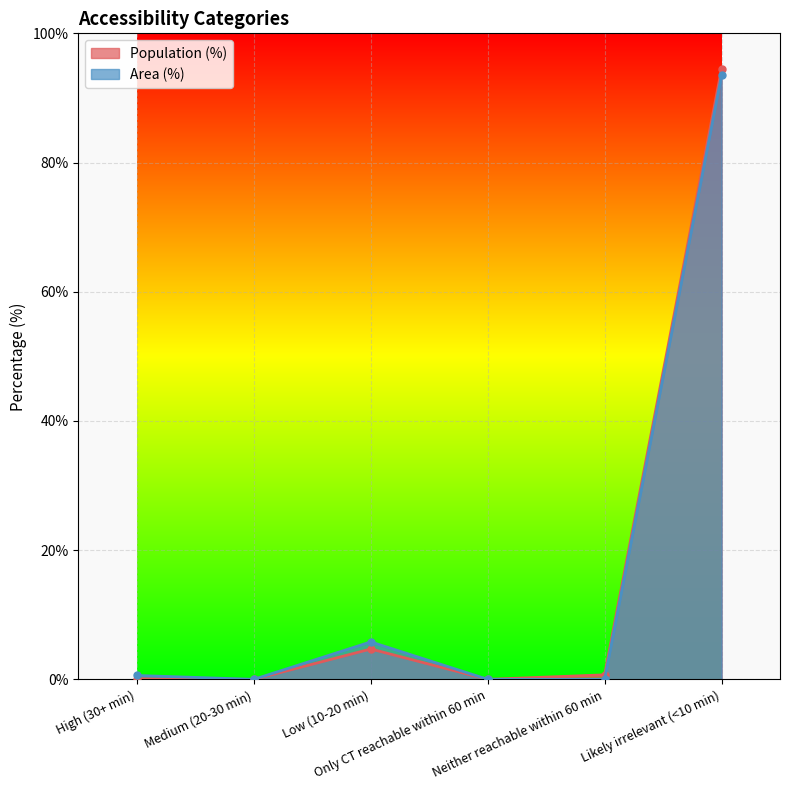

What is the sum of all Area (%) values?

99.9